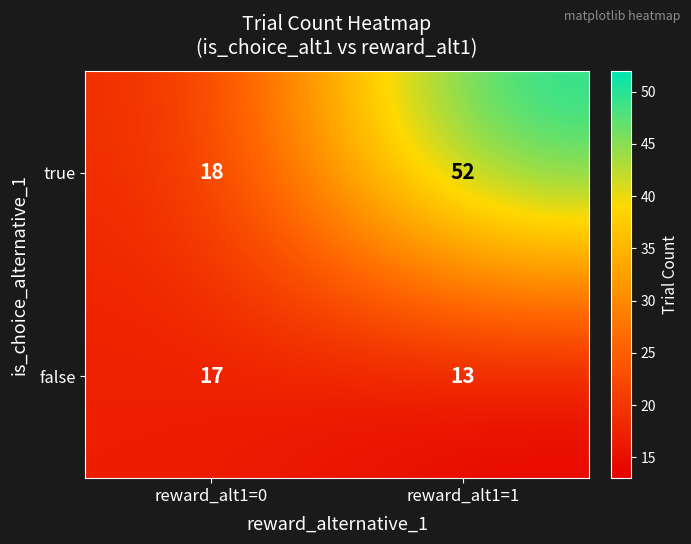

Count the number of categories in the chart.

2